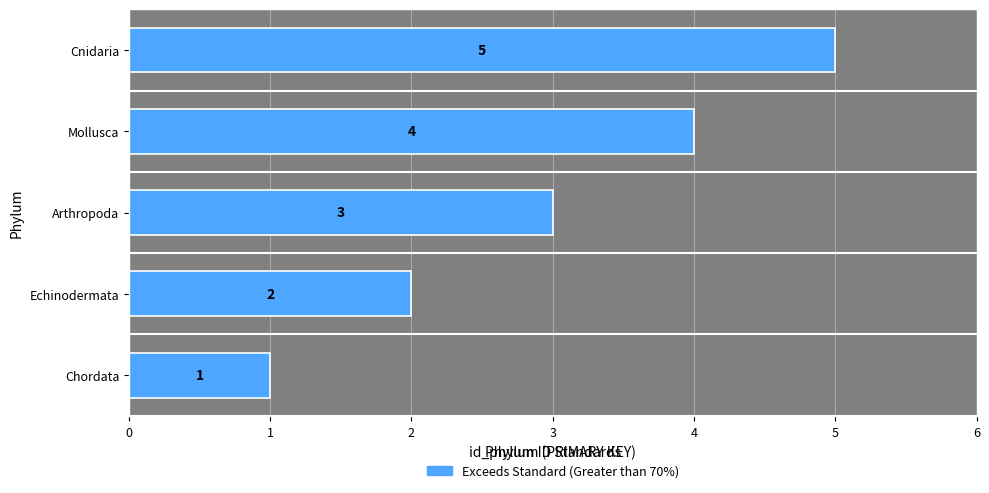

Where is the data nearest to the value 3?

Arthropoda